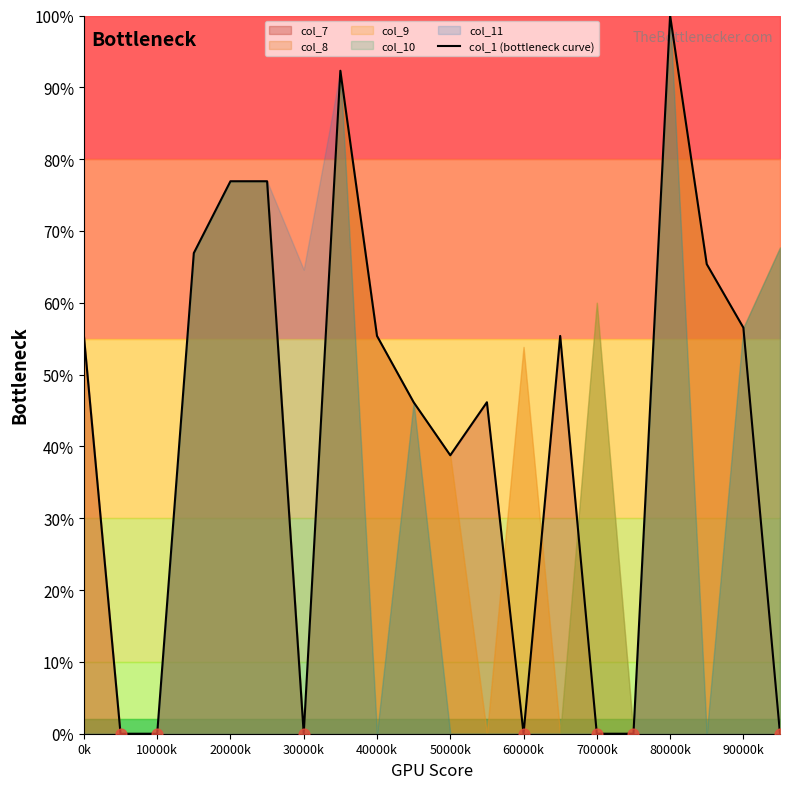

Is it true that col_1 (bottleneck curve) equals 76.9 at 20000k?

True